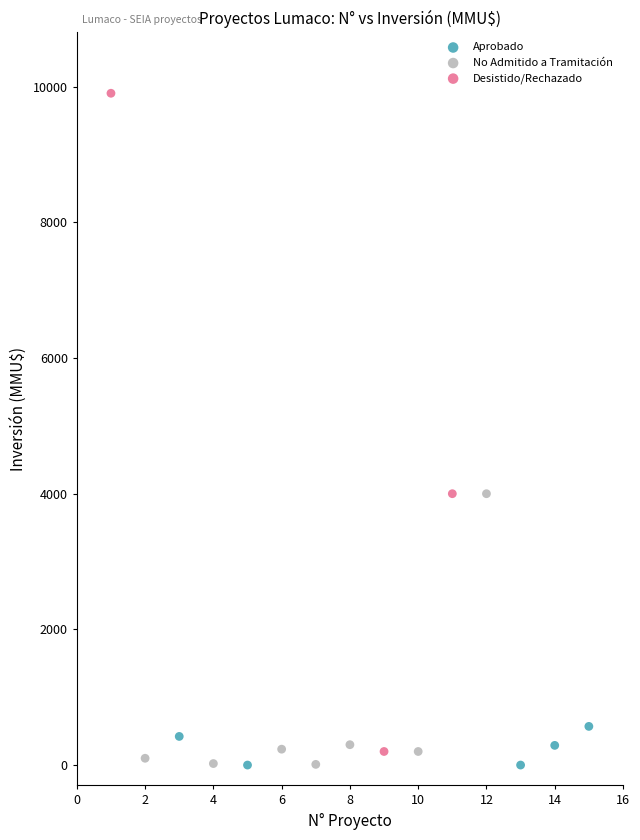

Which series has the largest Y range (max minus min)?

Desistido/Rechazado